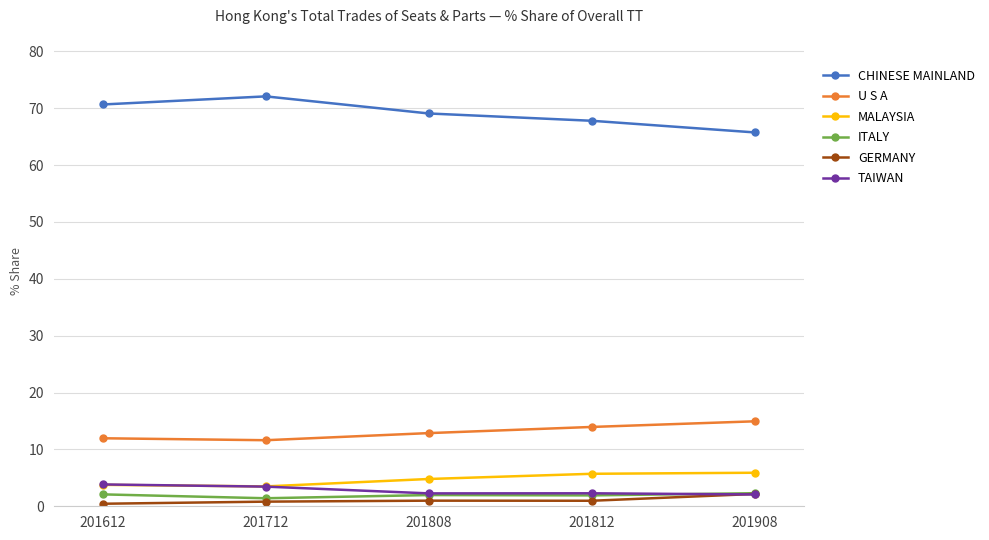

What is the difference between the second highest and second lowest values in the CHINESE MAINLAND series?

2.9